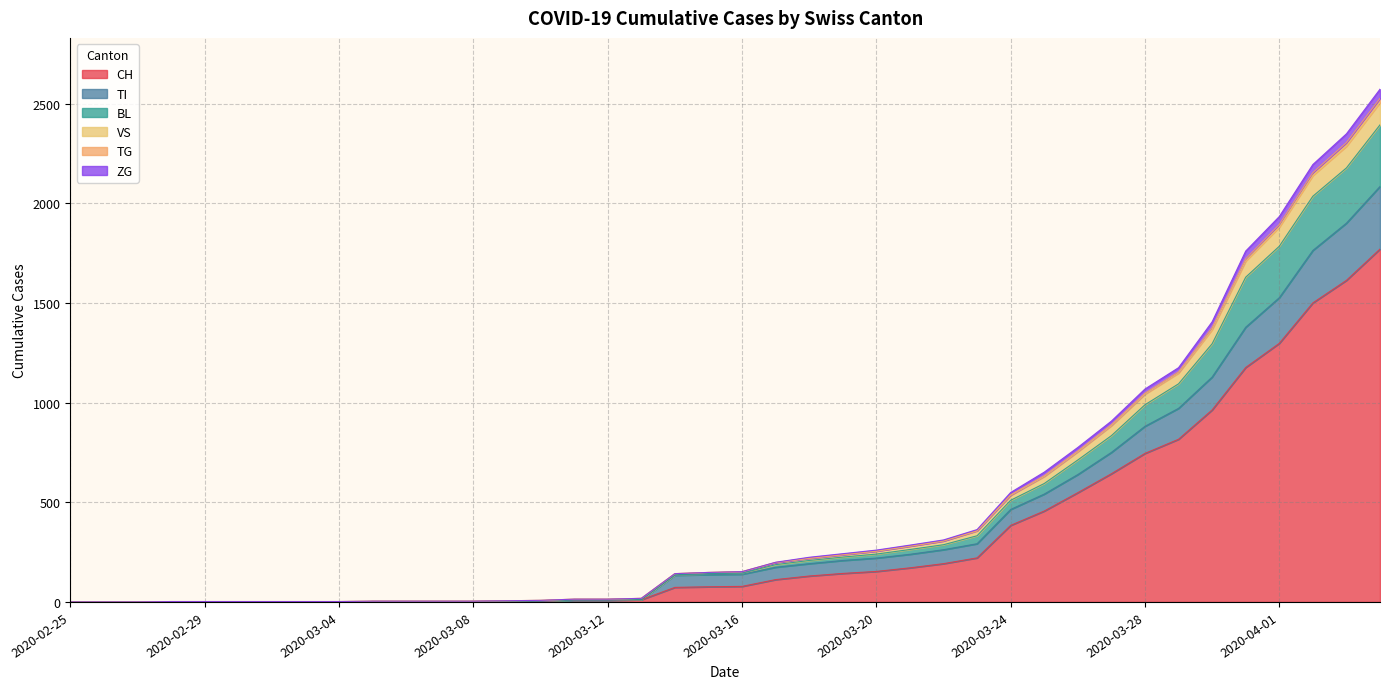

Does the chart display data point markers on the line(s)?

No